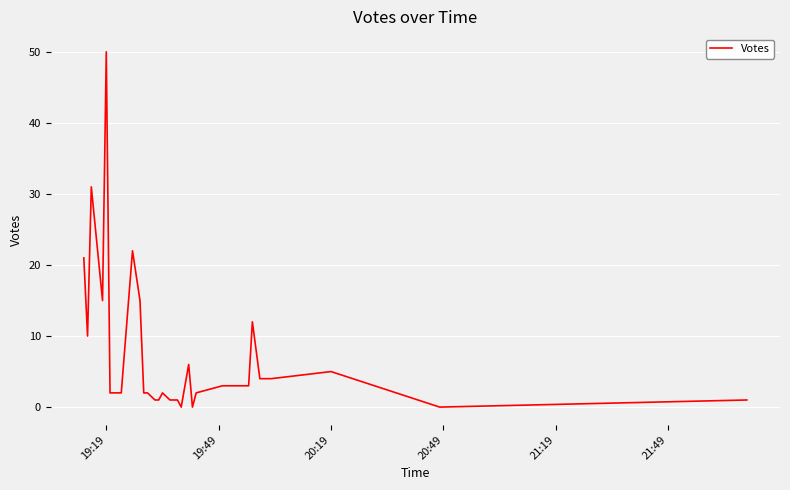

What is the greatest value displayed?

50